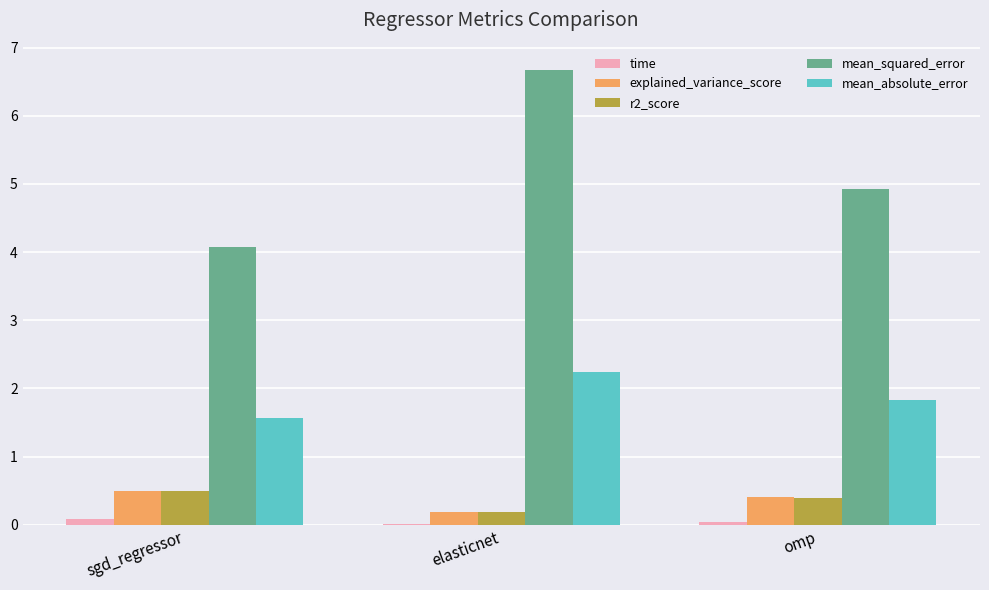

At which category does the chart reach its peak across all series?

elasticnet